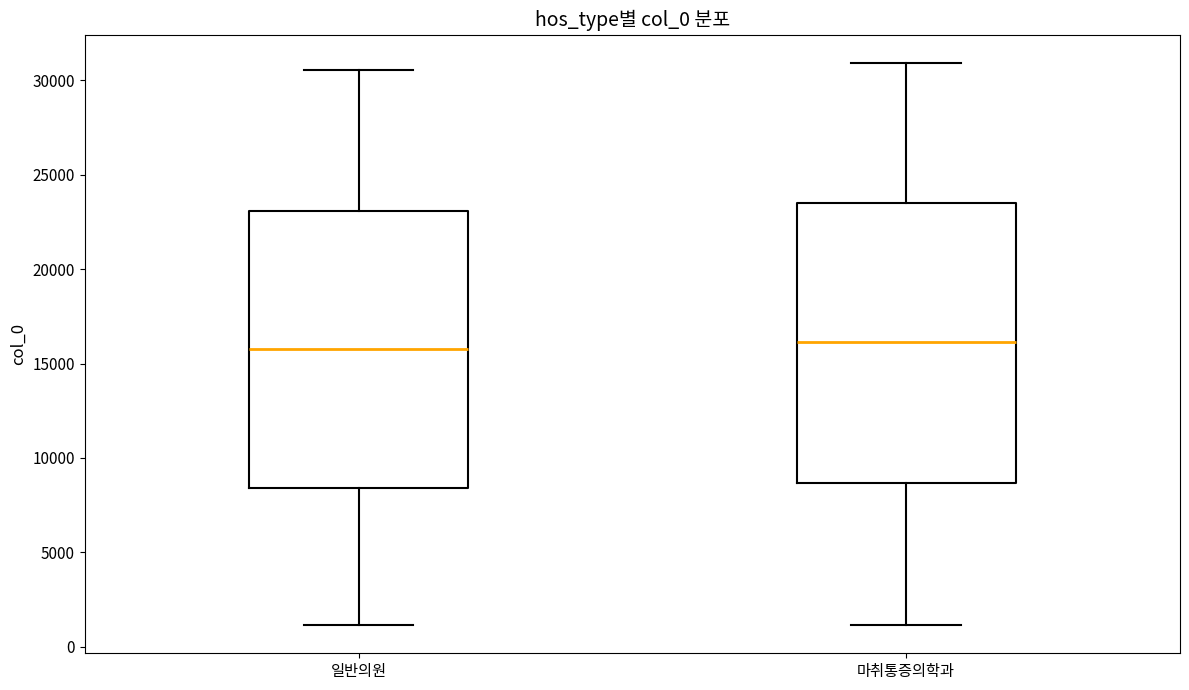

Reading left to right, transcribe this box plot: for each box, give where its median line is, the range the box spans, and where its two whiskers end, as read against the y-axis. The values are not printed on the chart, so give them approximately, as read against the axis.

일반의원: median 16000, box 8500 to 23000, whiskers 1000 to 30500
마취통증의학과: median 16000, box 8500 to 23500, whiskers 1000 to 31000